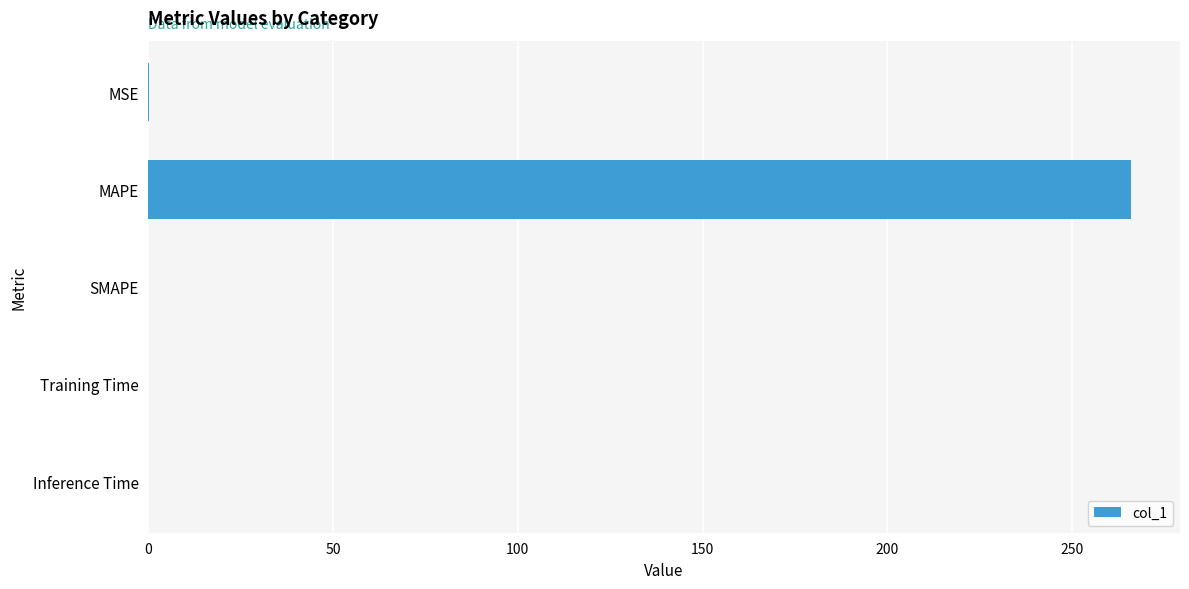

What is the sum of the values at MAPE and SMAPE?

265.9